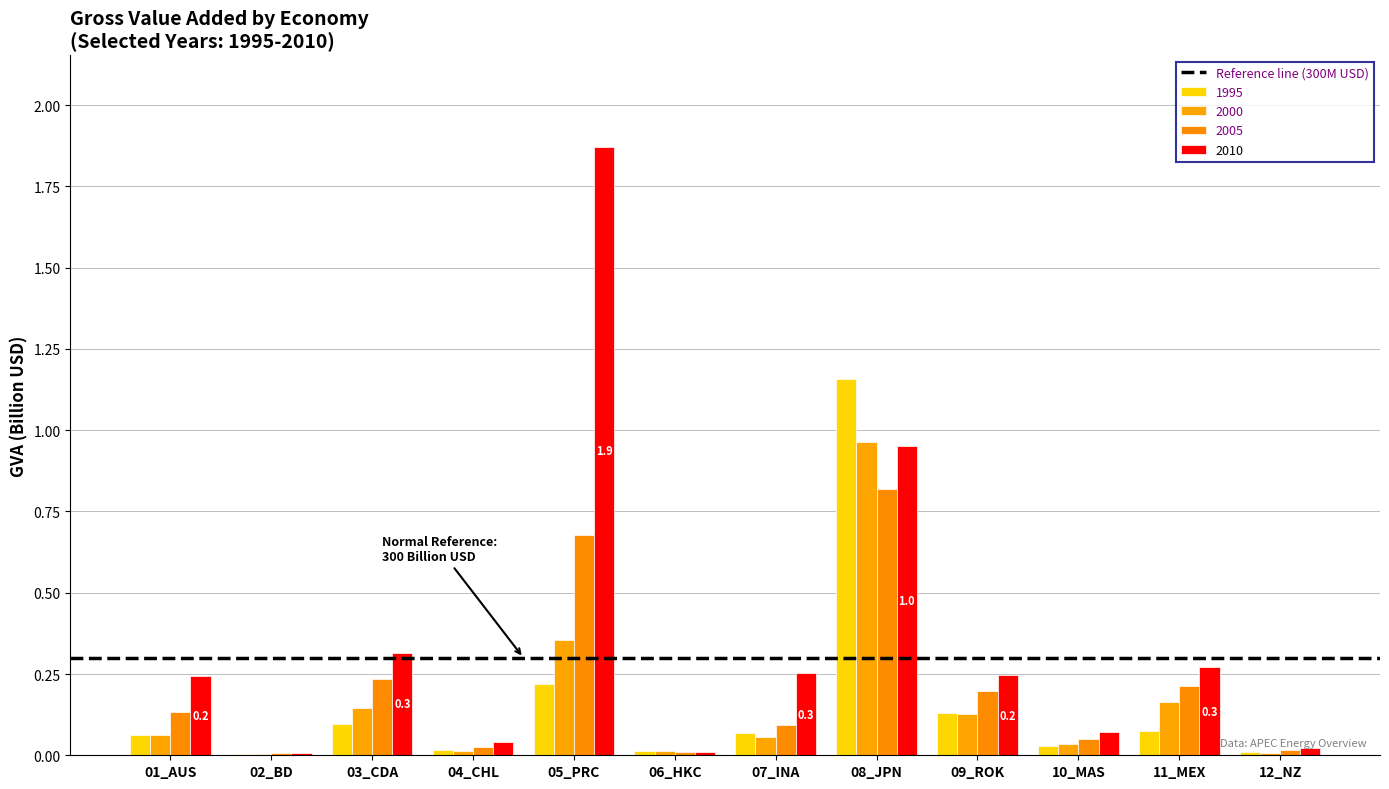

The 1995 series shows 0.0 at 11_MEX. True or false?

False